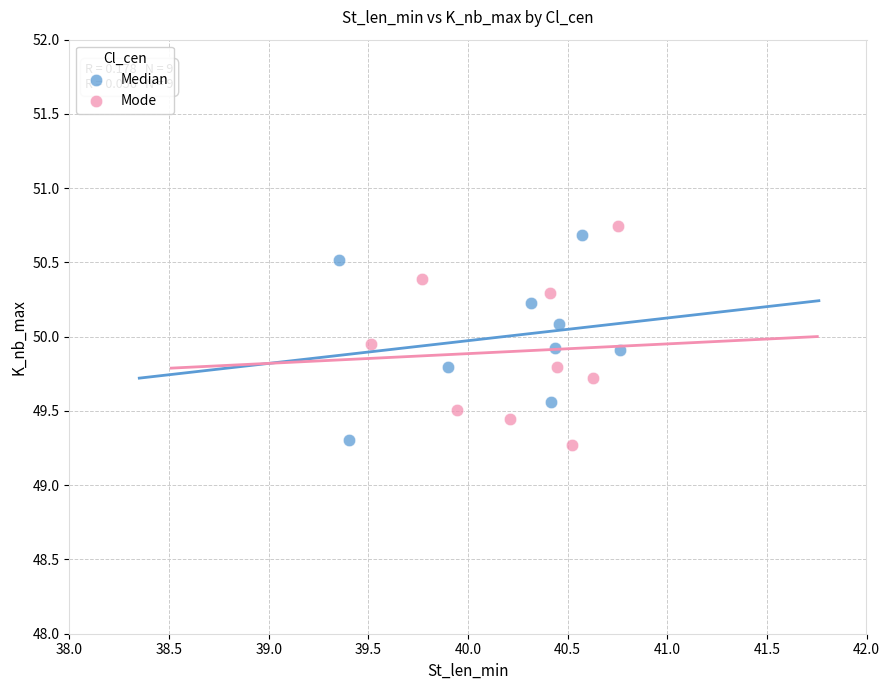

What are all the series names shown in the legend?

Median, Mode